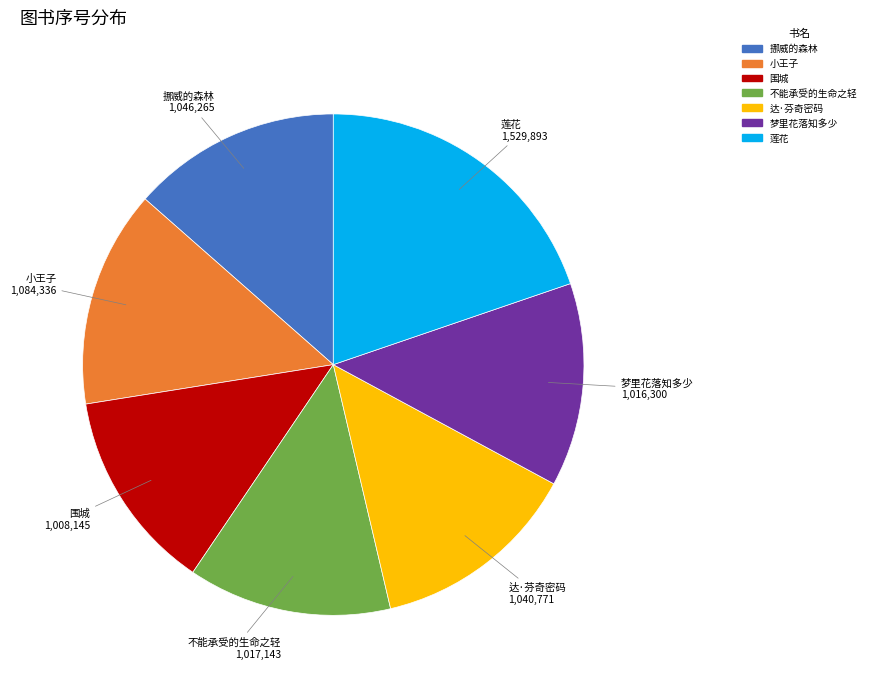

Count the number of slices in the pie.

7